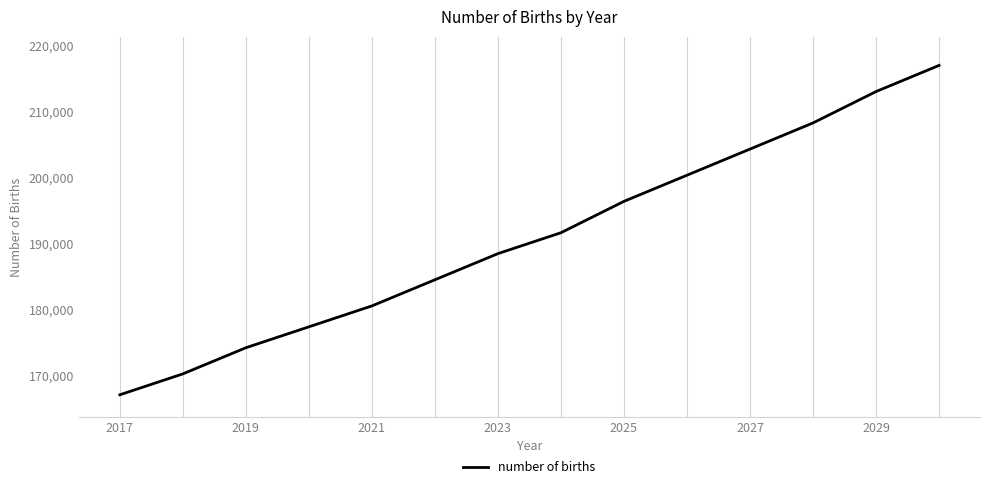

What is the difference between the maximum and minimum values?

49903.9